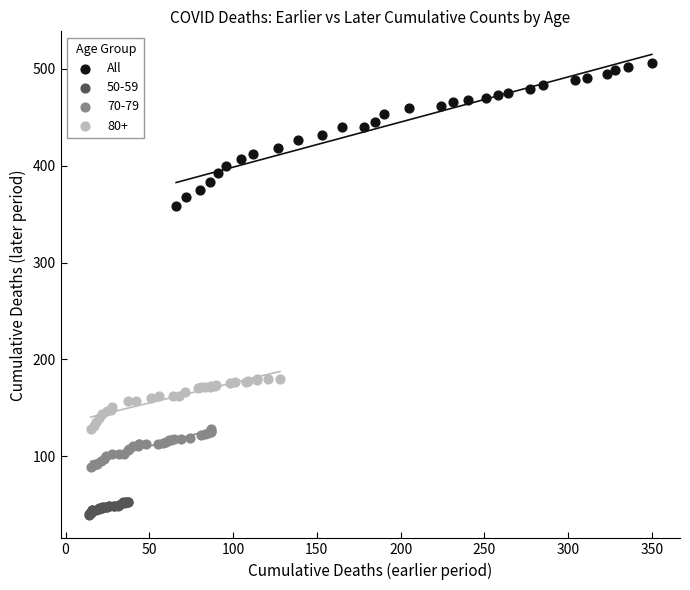

Which series contains the lowest Y value?

50-59